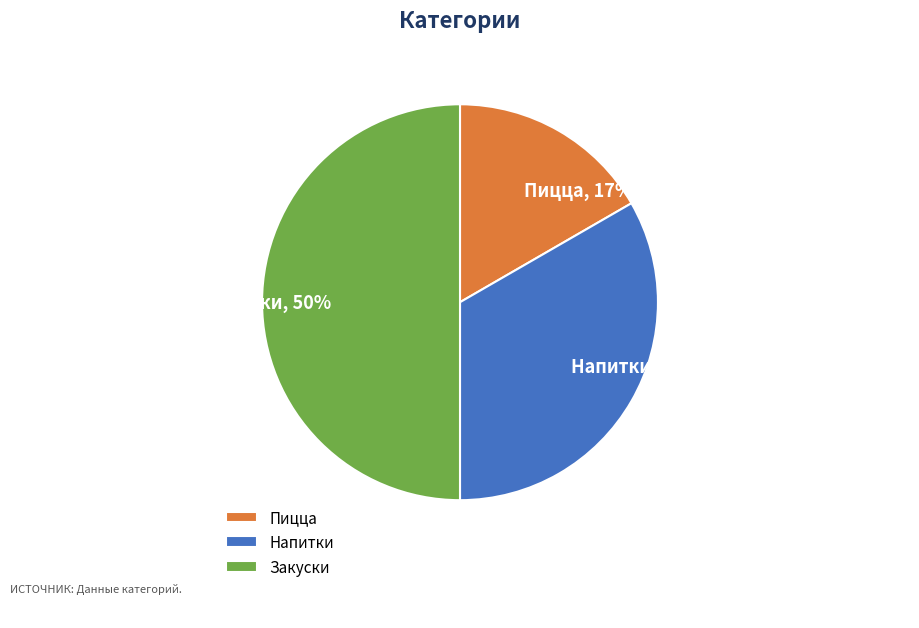

Does Пицца represent more than half of the total?

No